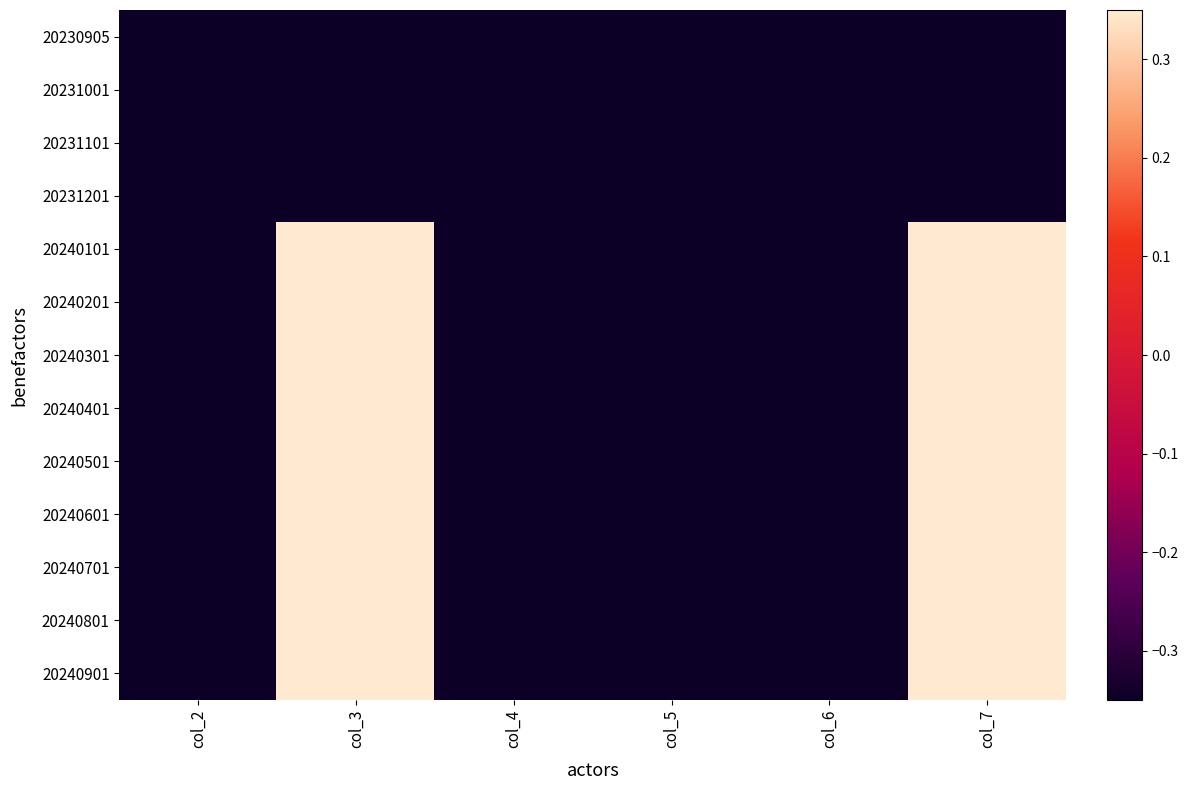

Reading left to right, what are all the values shown in this chart?

20230905: col_2=-0.3	col_3=-0.3	col_4=-0.3	col_5=-0.3	col_6=-0.3	col_7=-0.3
20231001: col_2=-0.3	col_3=-0.3	col_4=-0.3	col_5=-0.3	col_6=-0.3	col_7=-0.3
20231101: col_2=-0.3	col_3=-0.3	col_4=-0.3	col_5=-0.3	col_6=-0.3	col_7=-0.3
20231201: col_2=-0.3	col_3=-0.3	col_4=-0.3	col_5=-0.3	col_6=-0.3	col_7=-0.3
20240101: col_2=-0.3	col_3=0.3	col_4=-0.3	col_5=-0.3	col_6=-0.3	col_7=0.3
20240201: col_2=-0.3	col_3=0.3	col_4=-0.3	col_5=-0.3	col_6=-0.3	col_7=0.3
20240301: col_2=-0.3	col_3=0.3	col_4=-0.3	col_5=-0.3	col_6=-0.3	col_7=0.3
20240401: col_2=-0.3	col_3=0.3	col_4=-0.3	col_5=-0.3	col_6=-0.3	col_7=0.3
20240501: col_2=-0.3	col_3=0.3	col_4=-0.3	col_5=-0.3	col_6=-0.3	col_7=0.3
20240601: col_2=-0.3	col_3=0.3	col_4=-0.3	col_5=-0.3	col_6=-0.3	col_7=0.3
20240701: col_2=-0.3	col_3=0.3	col_4=-0.3	col_5=-0.3	col_6=-0.3	col_7=0.3
20240801: col_2=-0.3	col_3=0.3	col_4=-0.3	col_5=-0.3	col_6=-0.3	col_7=0.3
20240901: col_2=-0.3	col_3=0.3	col_4=-0.3	col_5=-0.3	col_6=-0.3	col_7=0.3